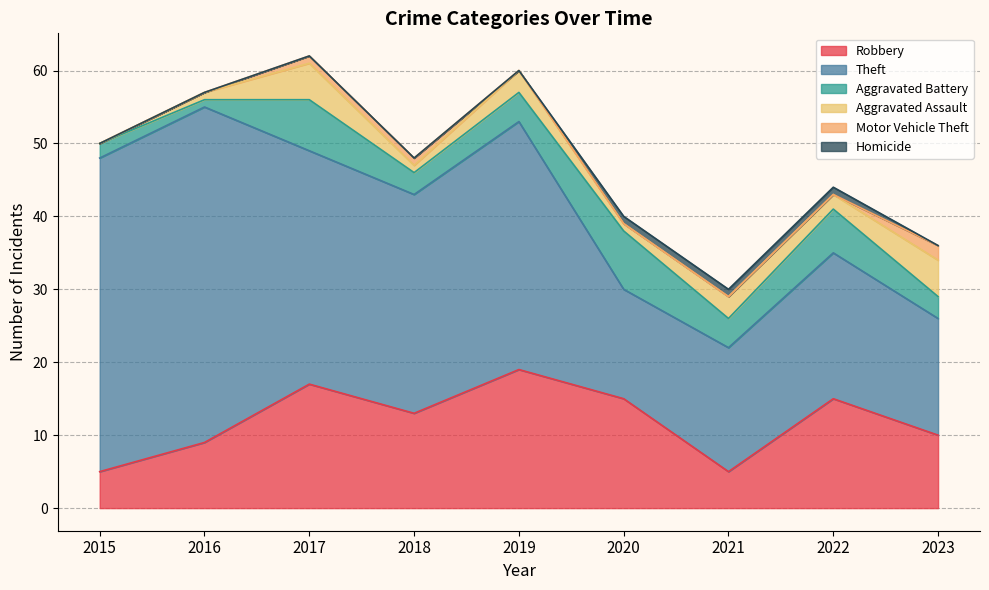

Which series has the largest range (max minus min)?

Theft